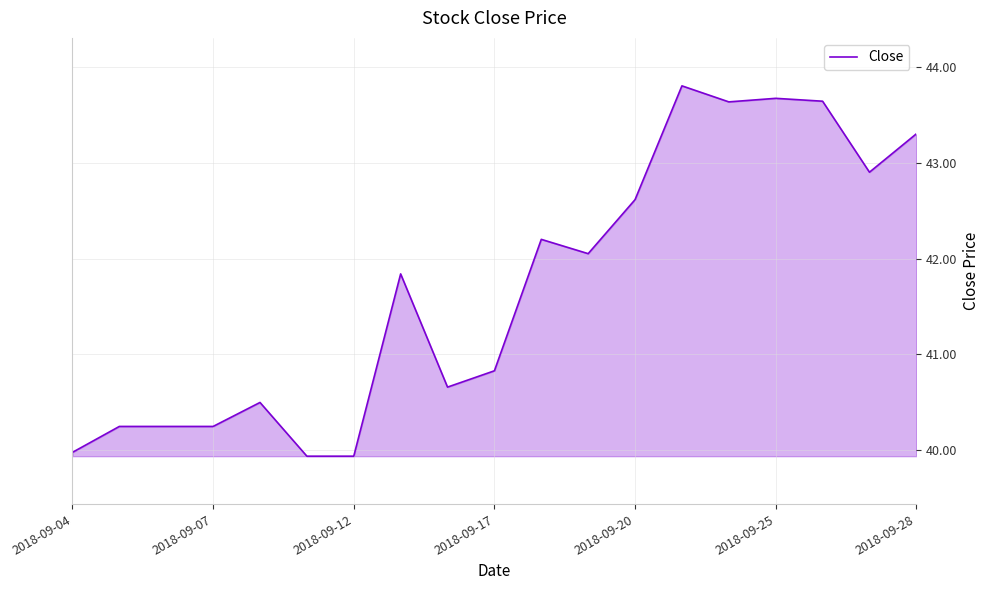

What is the difference between the maximum and minimum values?

3.9